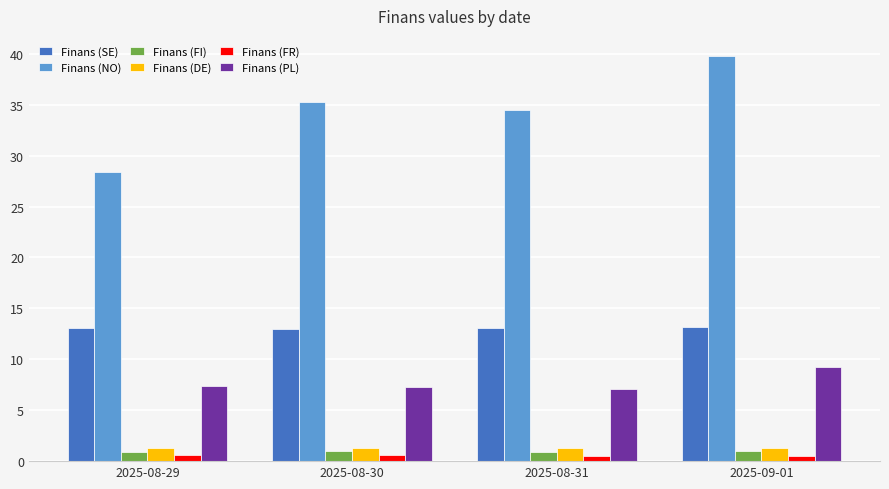

How many bars are there in each group?

6